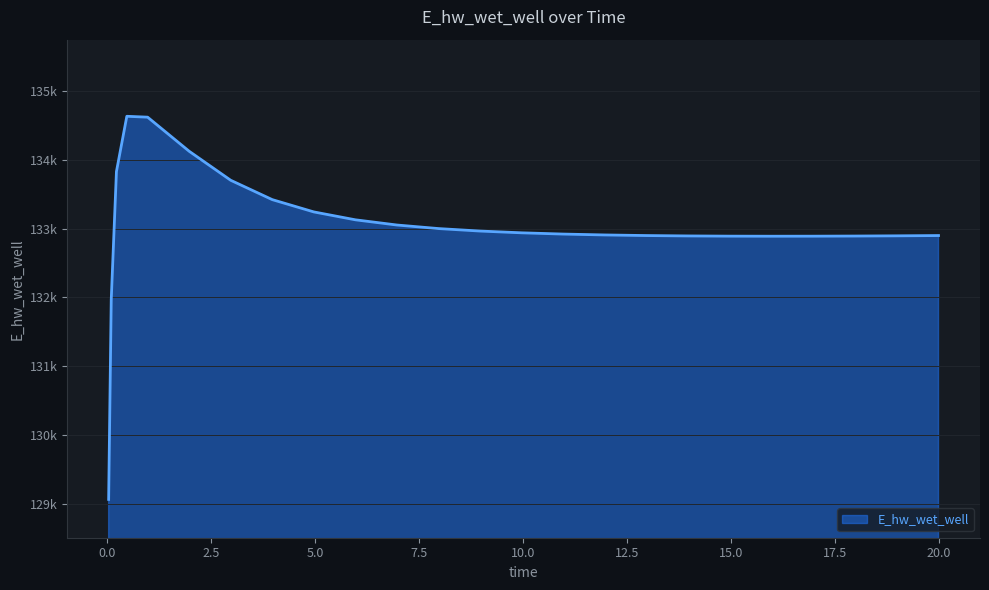

How many interior local valleys (lower than both neighbors) does the data have?

1